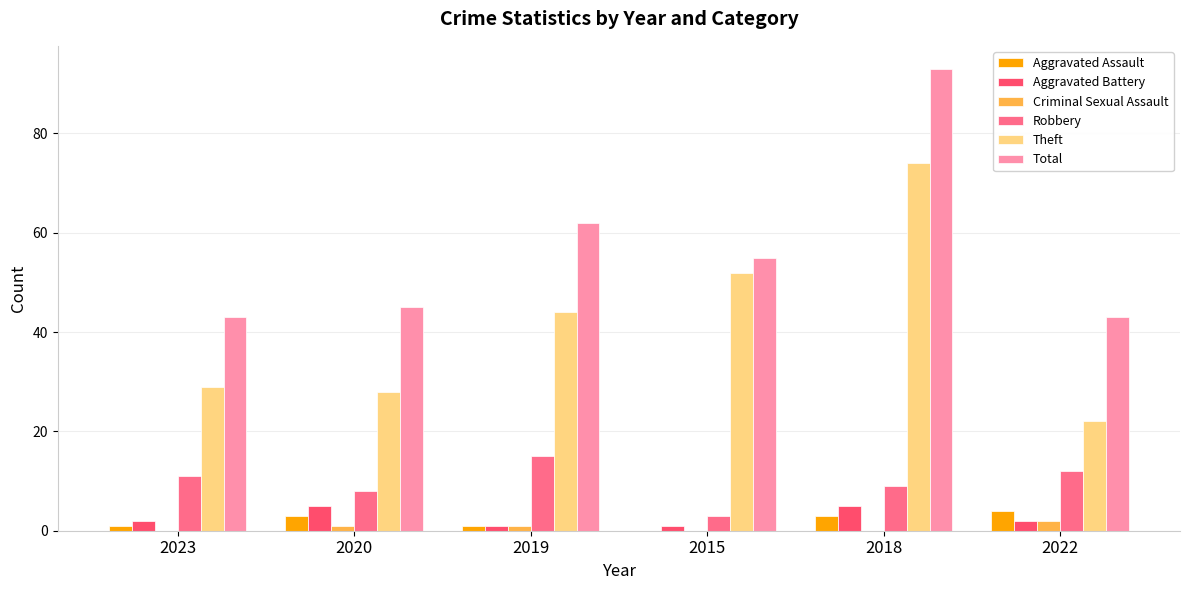

How many groups of bars are there?

6